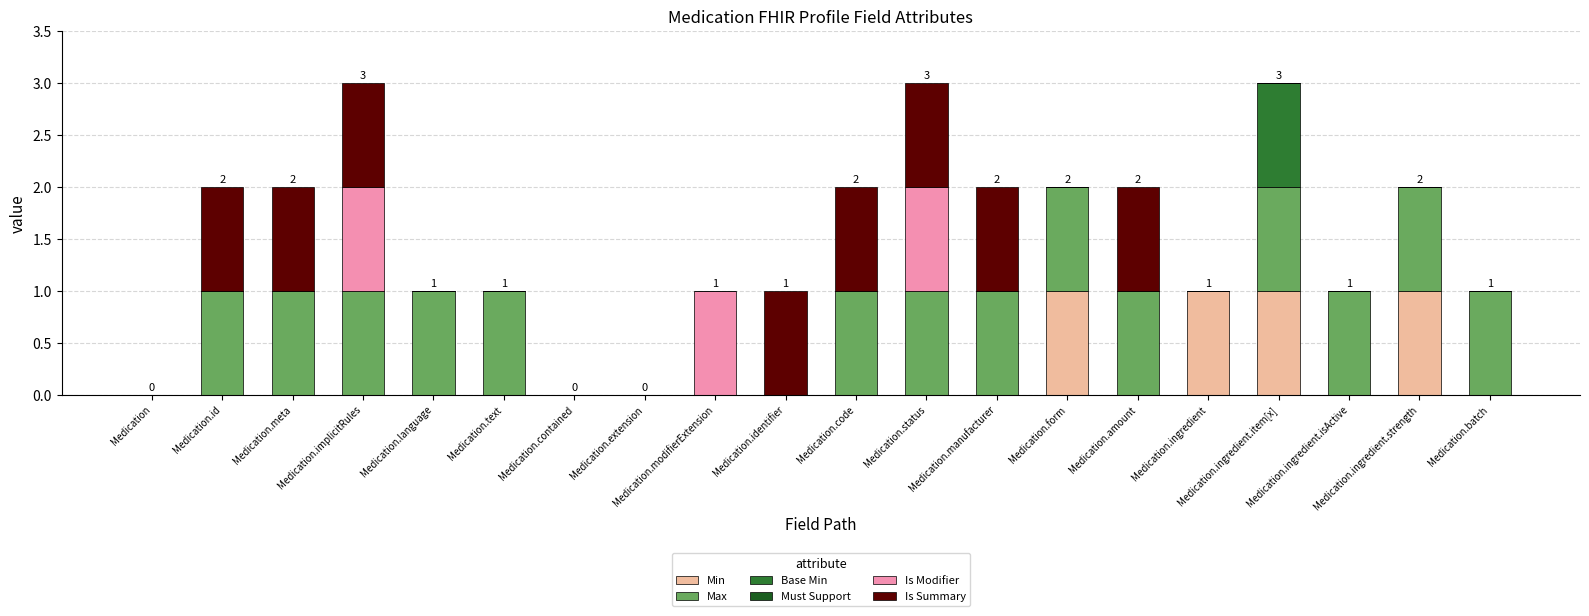

What is the sum of all Min values?

4